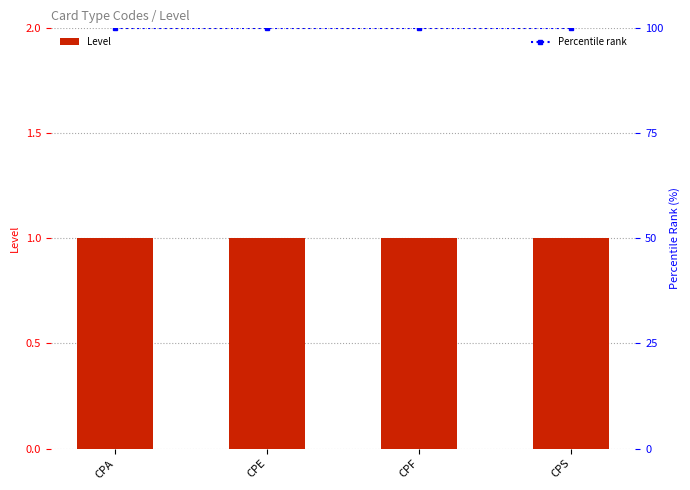

Reading left to right, extract all data points from this chart.

Level: 1	1	1	1
Percentile rank: 100	100	100	100